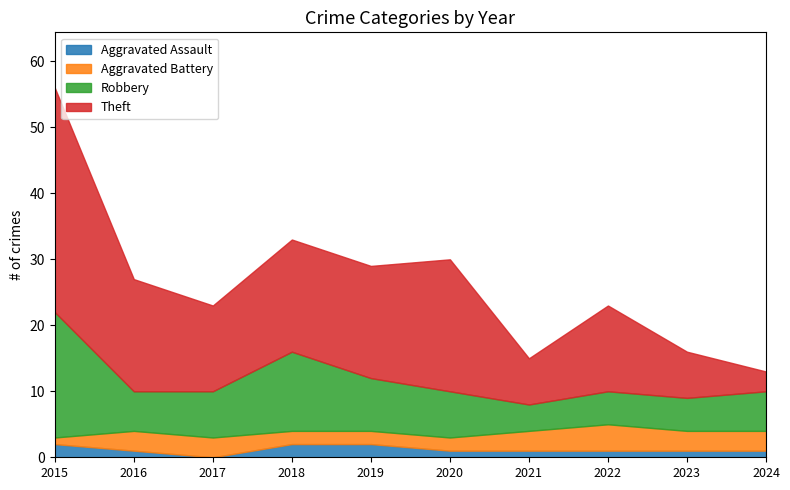

What is the value of the Aggravated Battery point at the 8th from the left?

4